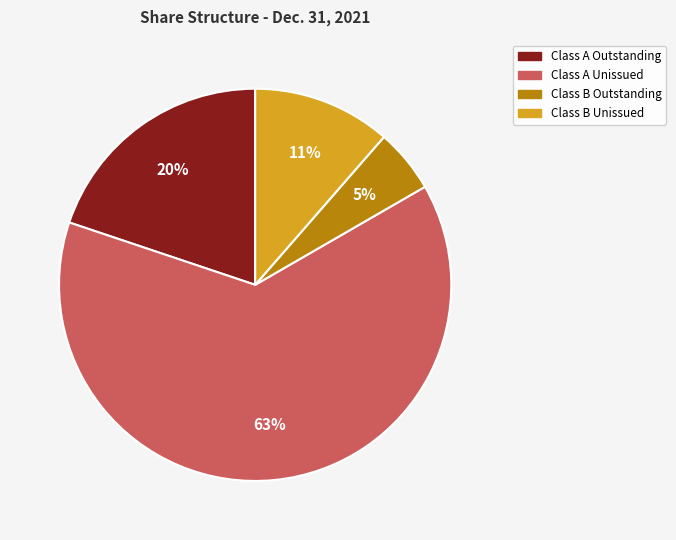

Which has a higher value, Class A Unissued or Class A Outstanding?

Class A Unissued